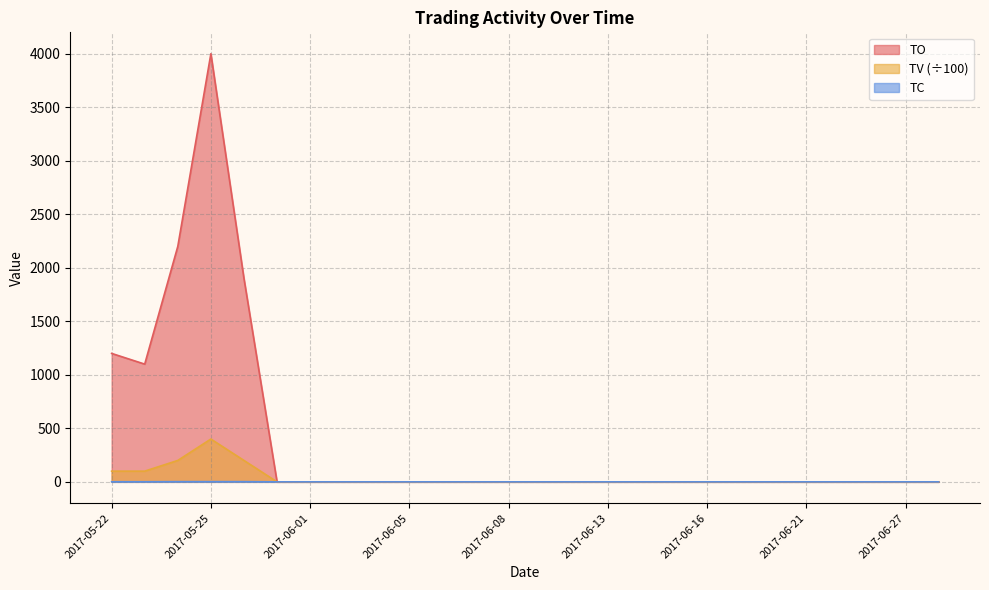

Reading left to right, list all the values displayed in this chart.

TO: 1200	1100	2200	4000	1900	0	0	0	0	0	0	0	0	0	0	0	0	0	0	0	0	0	0	0	0	0
TV: 100	100	200	400	200	0	0	0	0	0	0	0	0	0	0	0	0	0	0	0	0	0	0	0	0	0
TC: 1	1	2	2	2	0	0	0	0	0	0	0	0	0	0	0	0	0	0	0	0	0	0	0	0	0